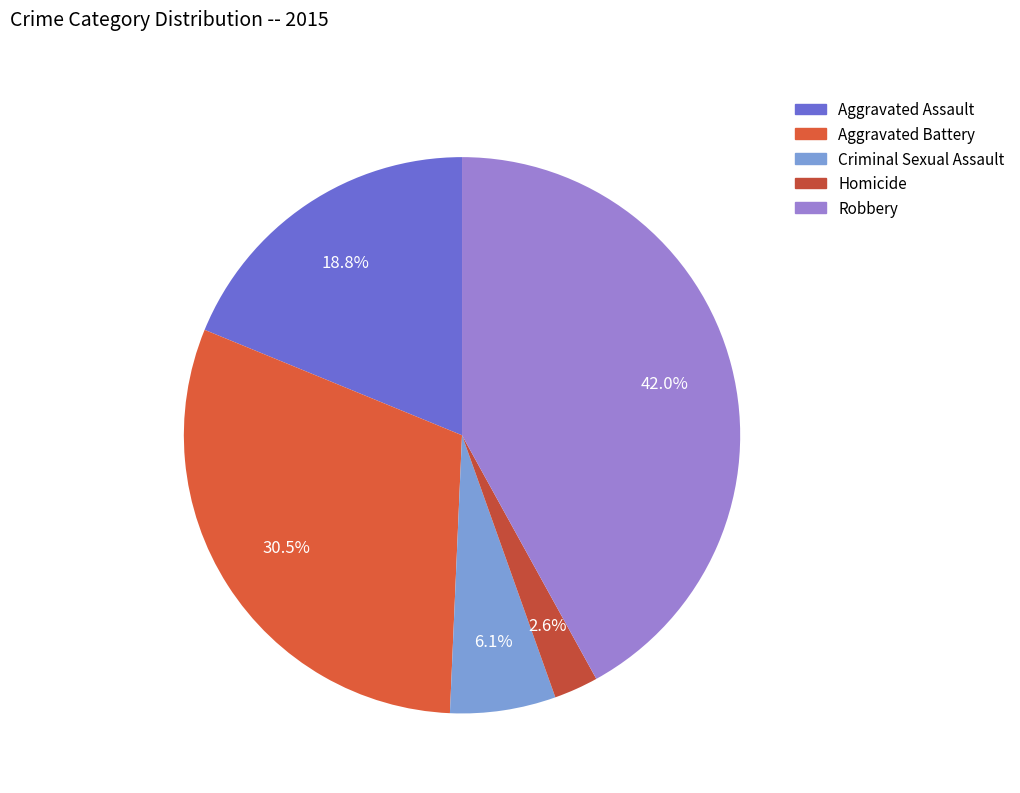

What percentage is the Homicide slice, to the nearest percent?

3%